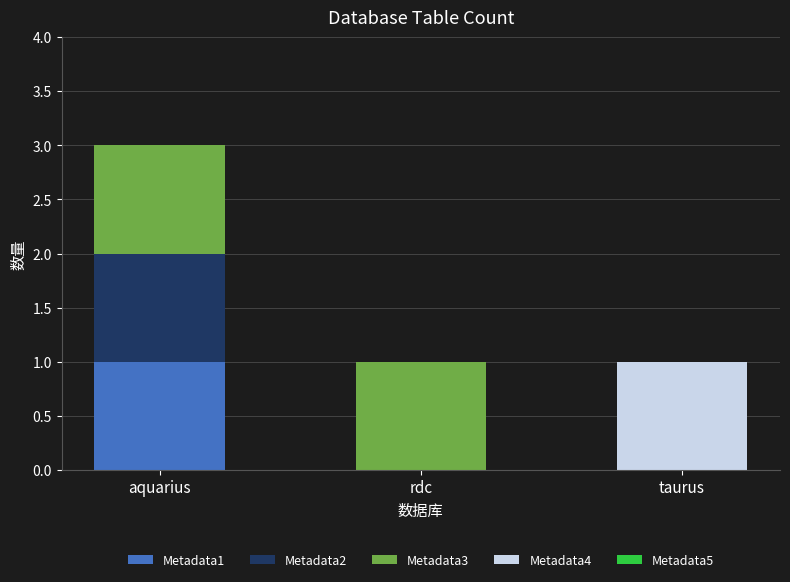

What is the total value across all series at aquarius?

3